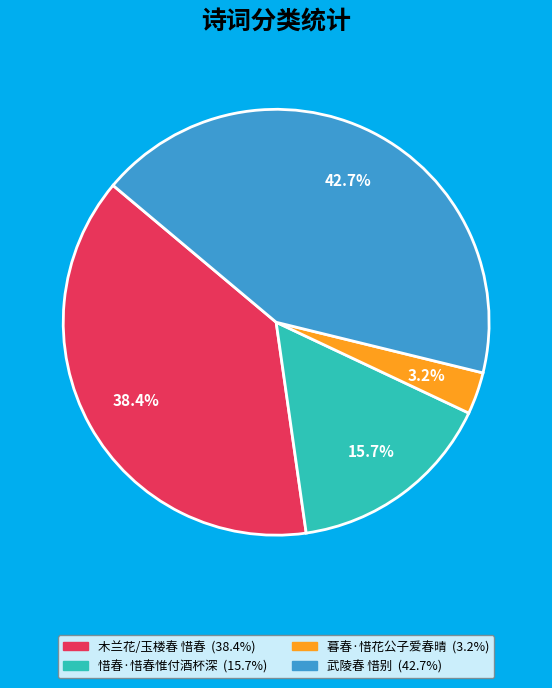

Is there a majority slice in this chart?

No